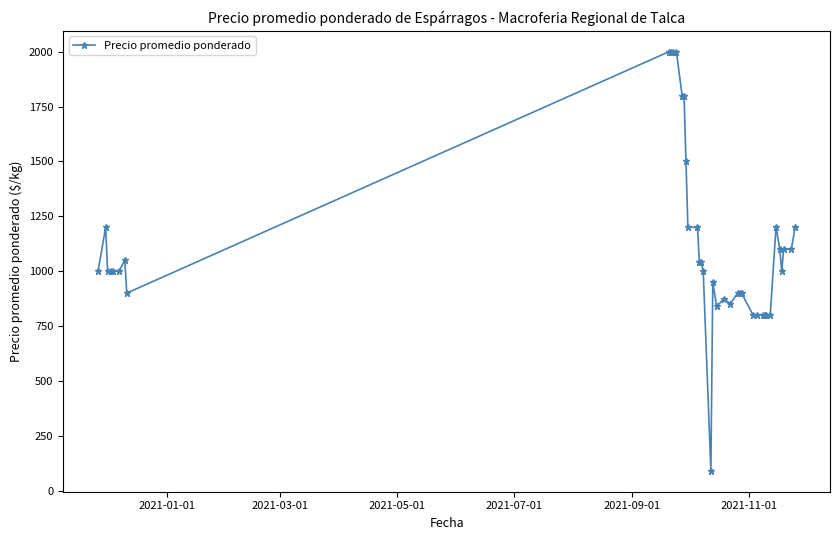

What is the value of the 20th point from the left?

1000